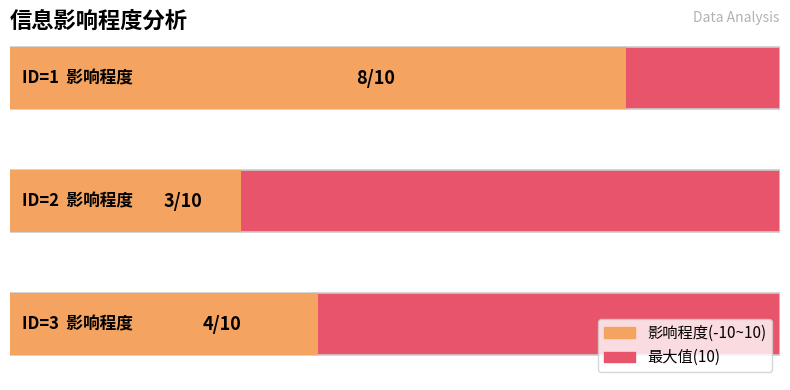

At which category does the chart reach its peak across all series?

1